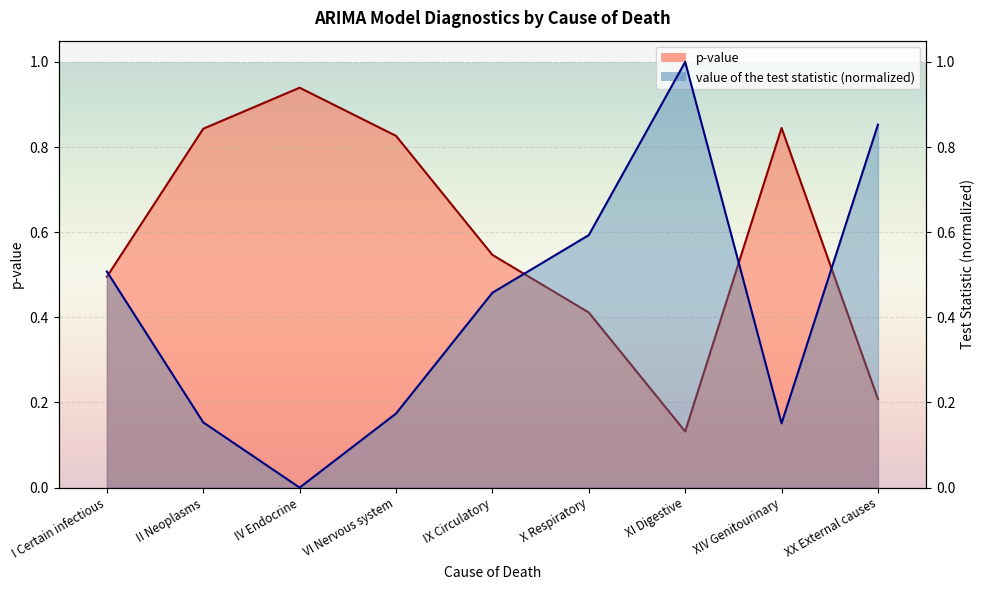

Which series has the widest spread of values?

value of the test statistic